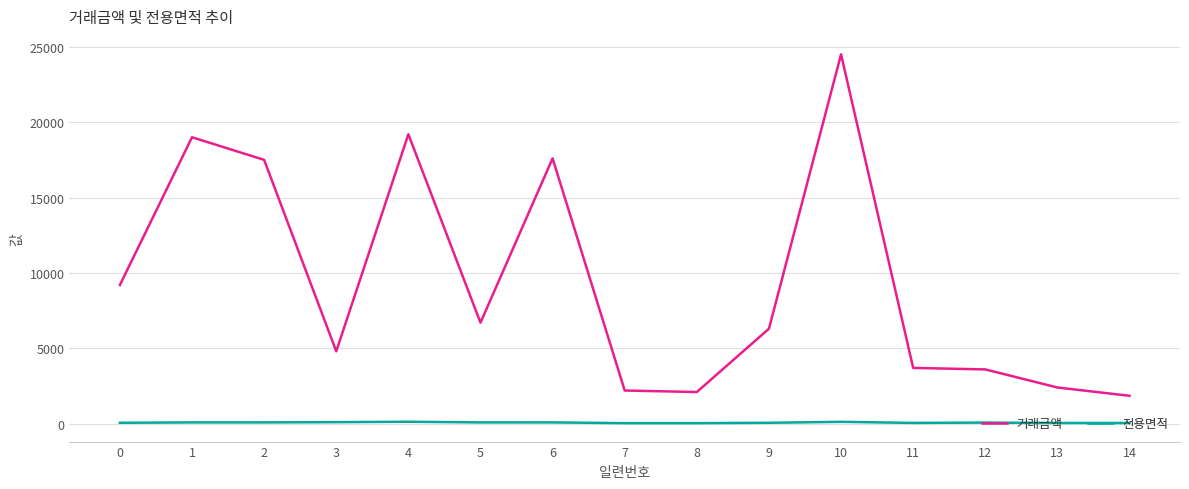

At which category is the sum across all series the highest?

10